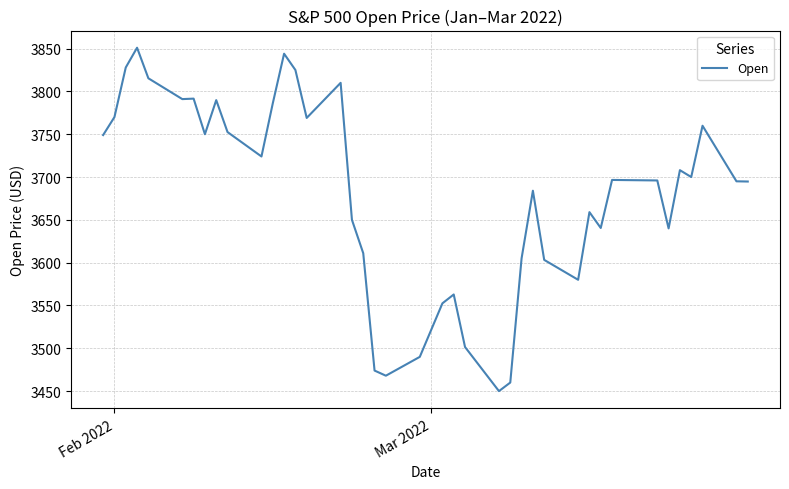

What is the difference between the maximum and second lowest values?

391.0